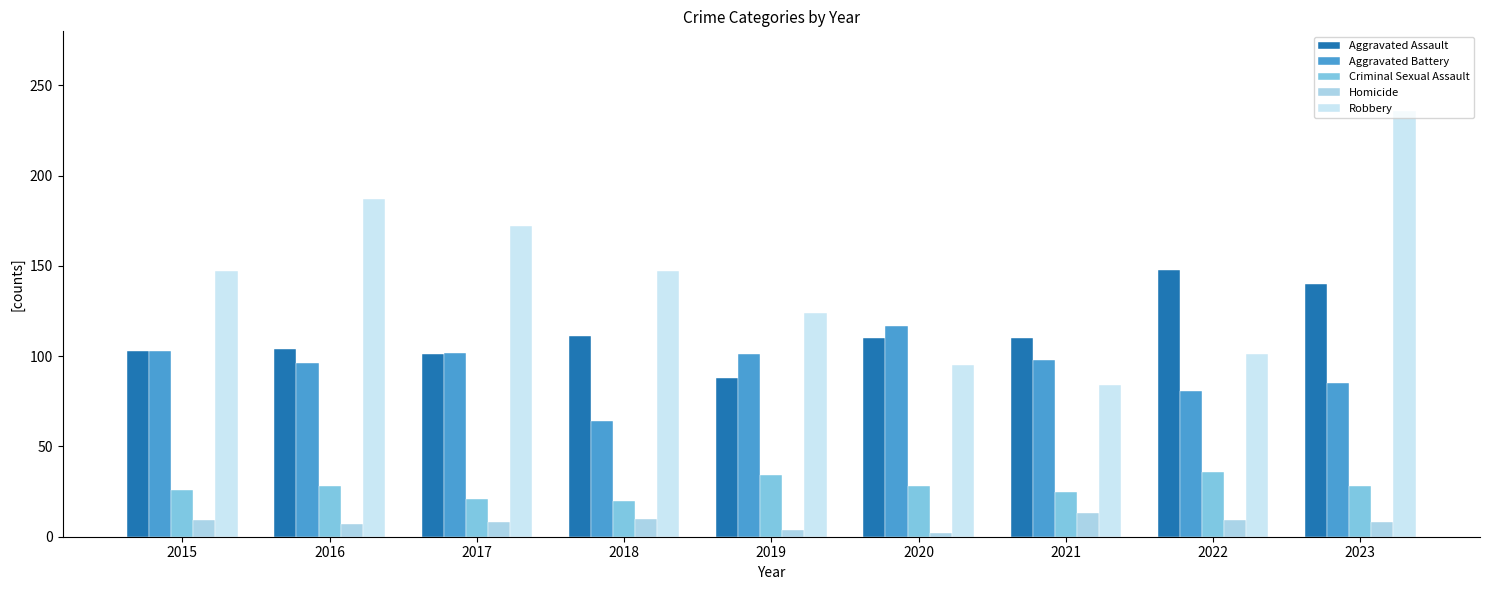

Rank the categories by Robbery value from lowest to highest.

2021, 2020, 2022, 2019, 2015, 2018, 2017, 2016, 2023